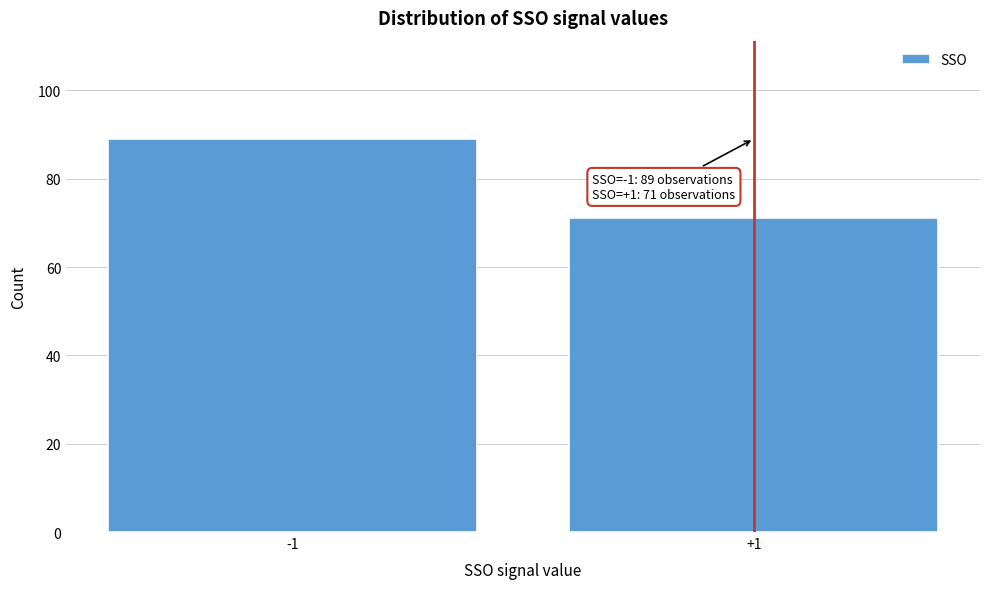

Reading left to right, extract all data points from this chart.

89	71